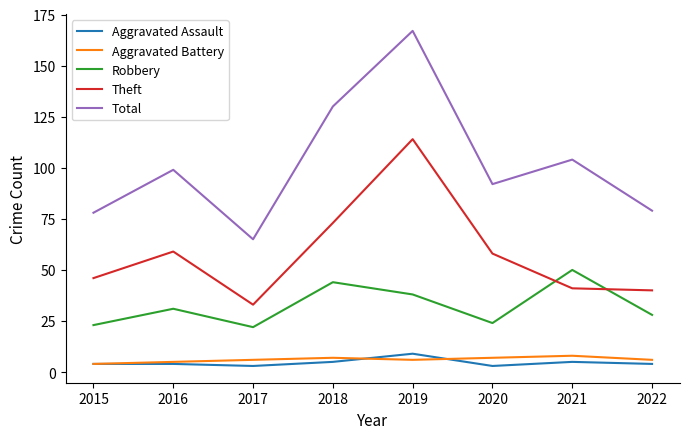

Is it true that Total equals 99 at 2016?

True